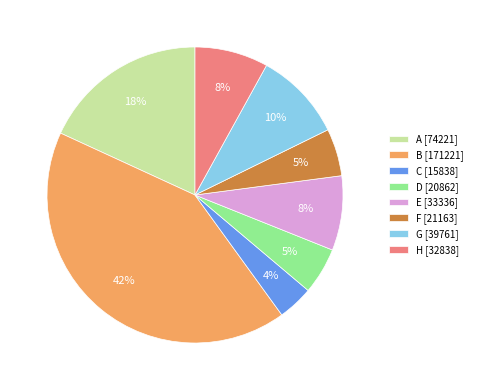

Count the number of slices in the pie.

8